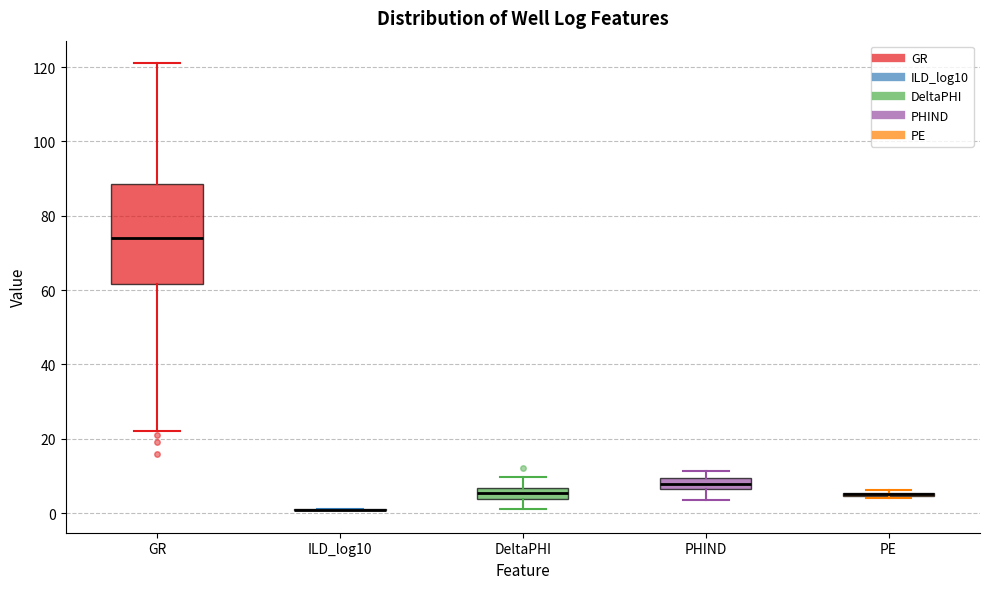

Which box is the tallest, from its lower edge to its upper edge?

GR